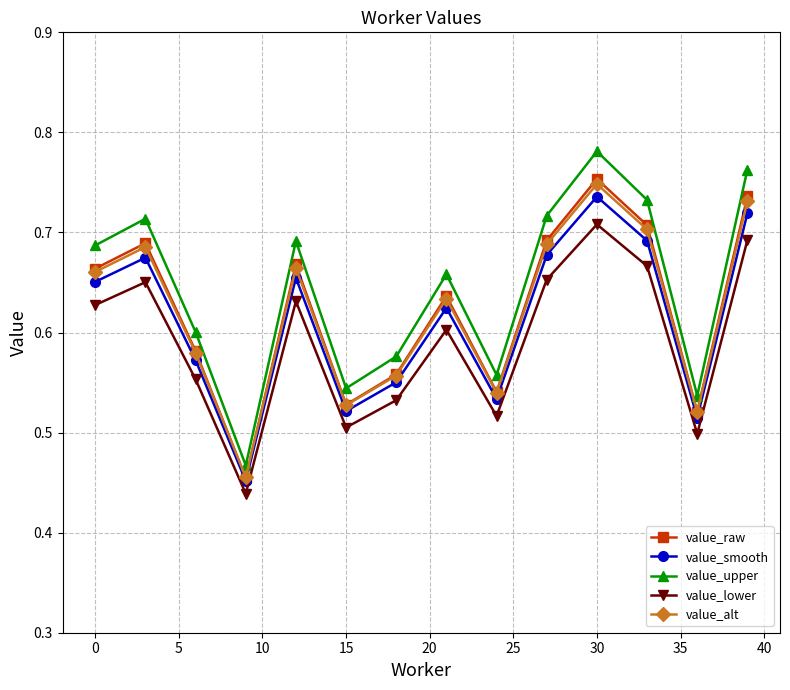

In value_upper, how many points are lower than both neighbors (excluding endpoints)?

4